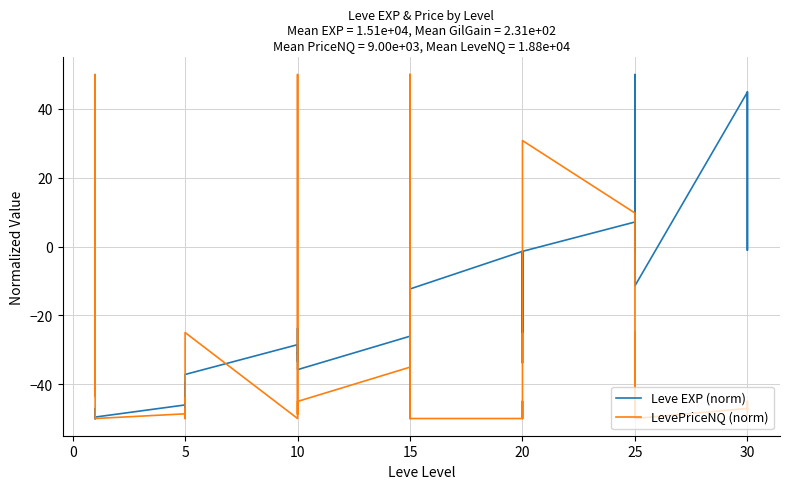

Where is the first local minimum for LevePriceNQ (norm)?

5